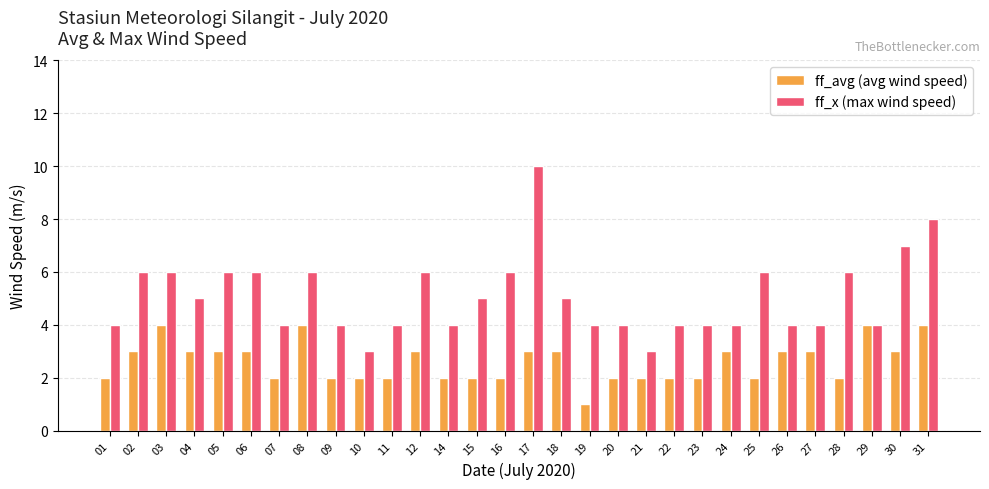

The ff_x (max wind speed) series shows 4 at 26. True or false?

True